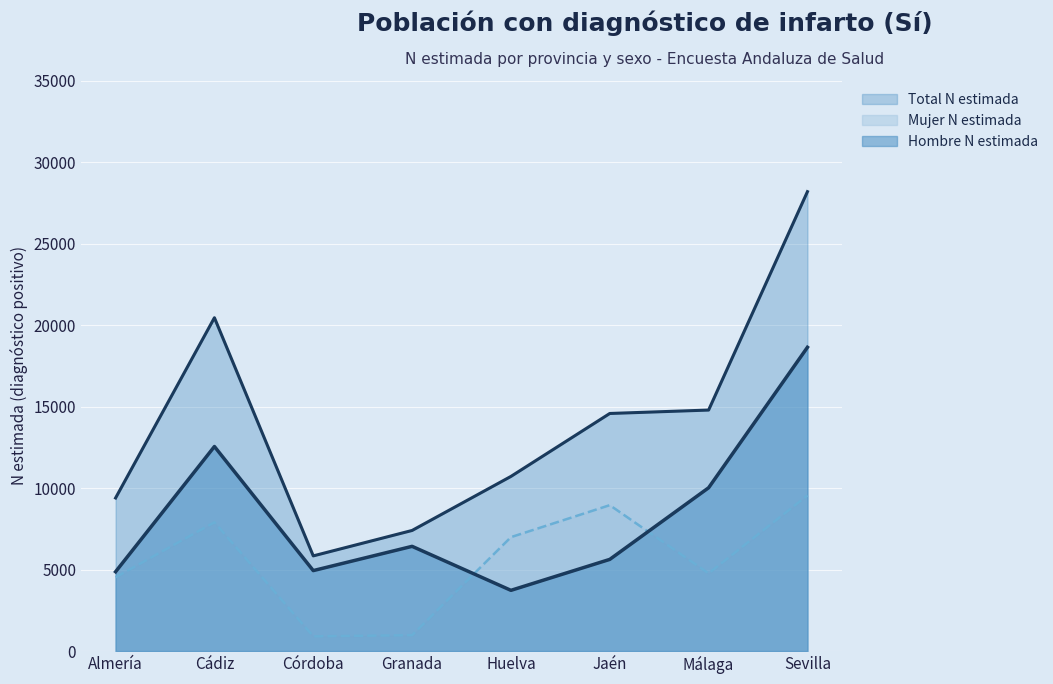

Which has a higher value, Jaén or Cádiz?

Cádiz